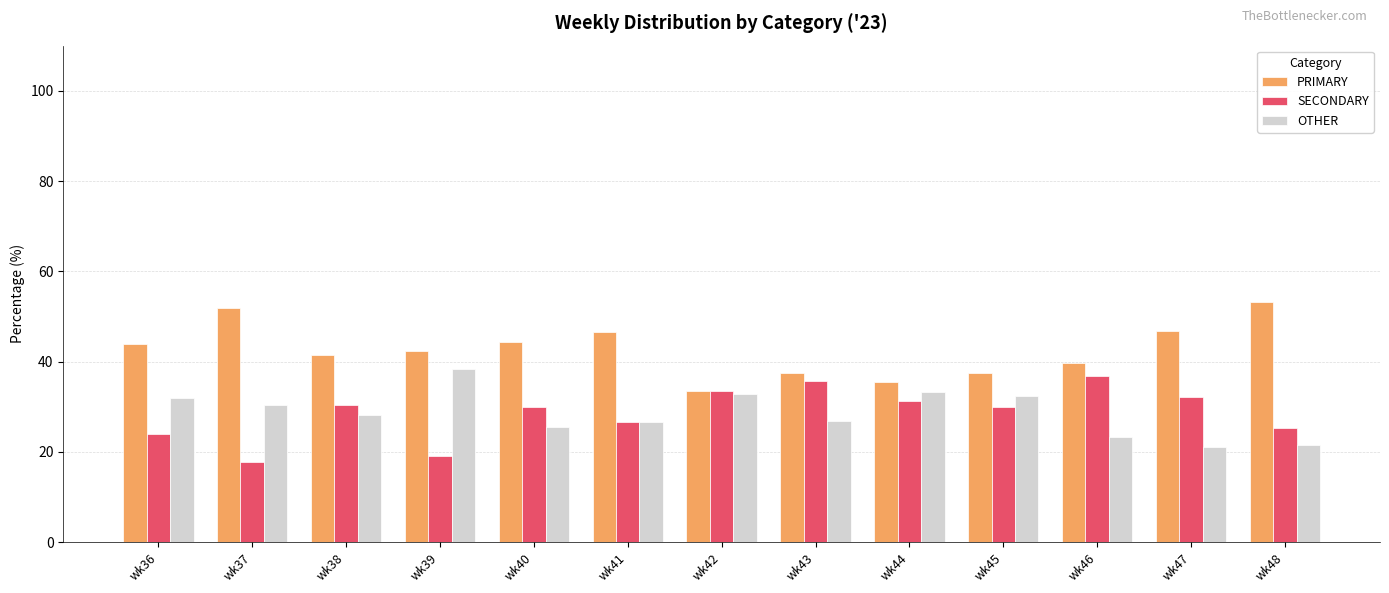

What is the difference between the OTHER values at wk48 and wk36?

10.5